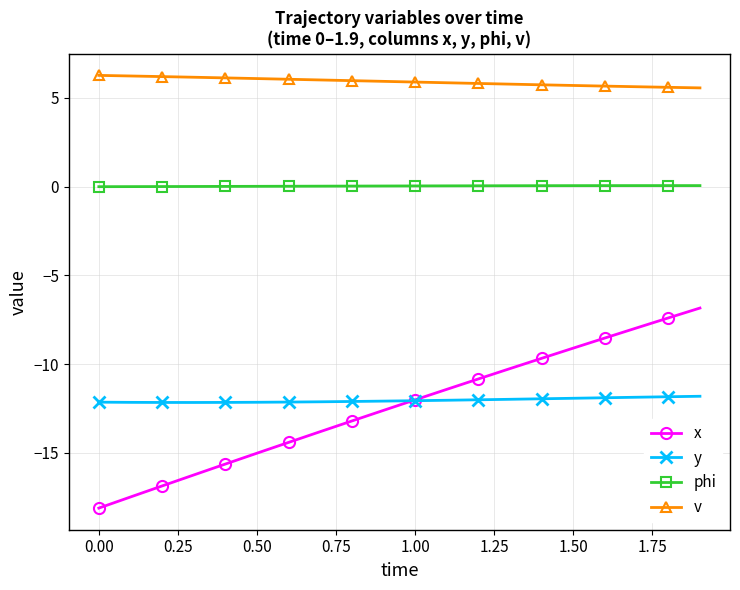

Count the number of data series in this chart.

4